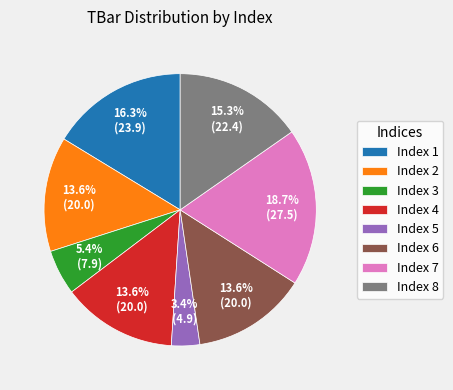

What is the ratio of the value at Index 7 to the value at Index 6?

1.4